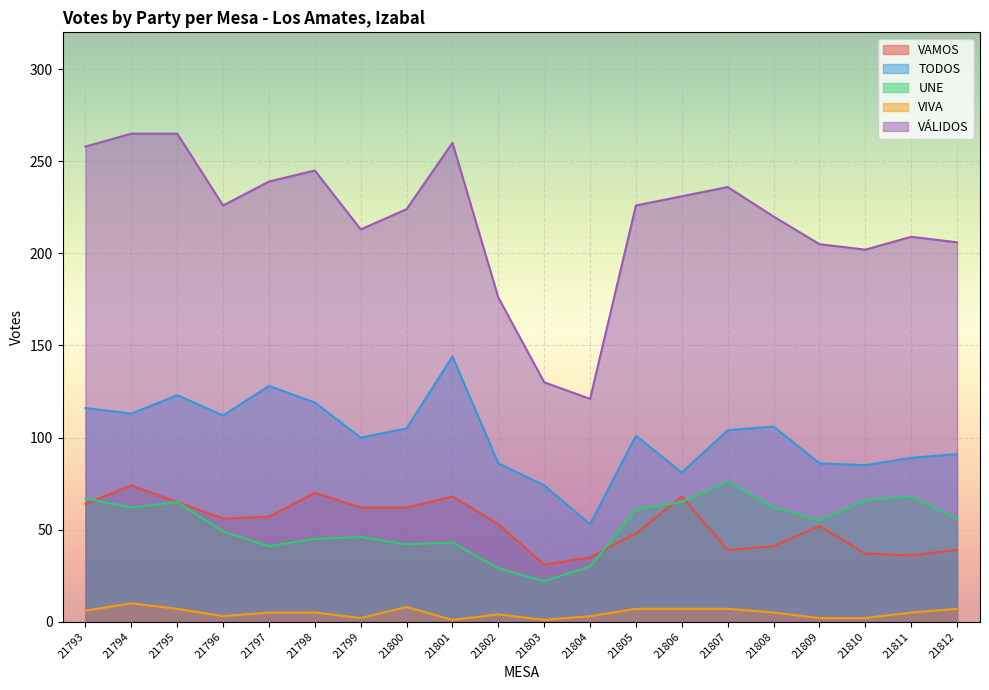

What is the value of the VIVA point at the 9th from the left?

1